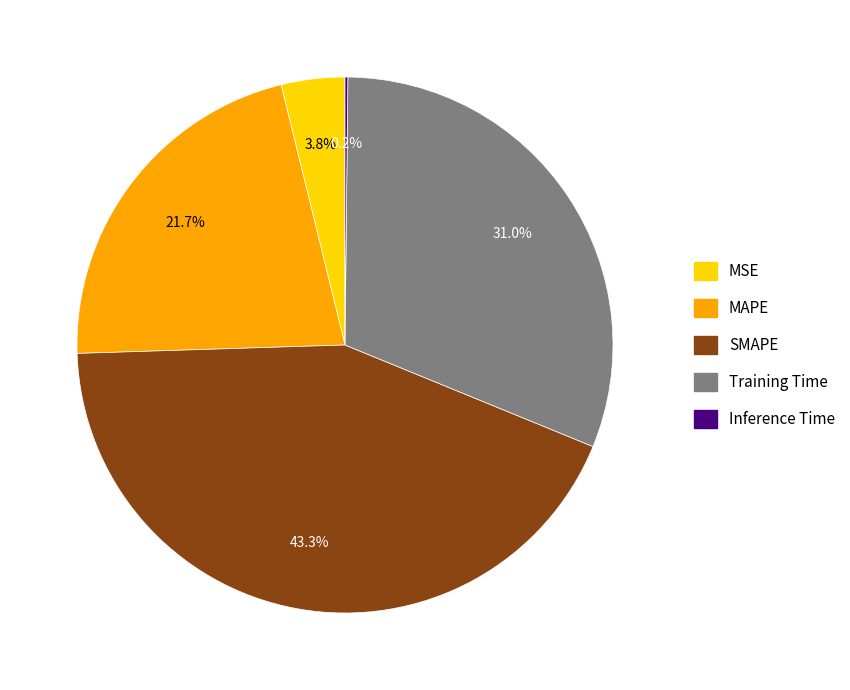

What is the total percentage of MAPE and Training Time?

52.7%